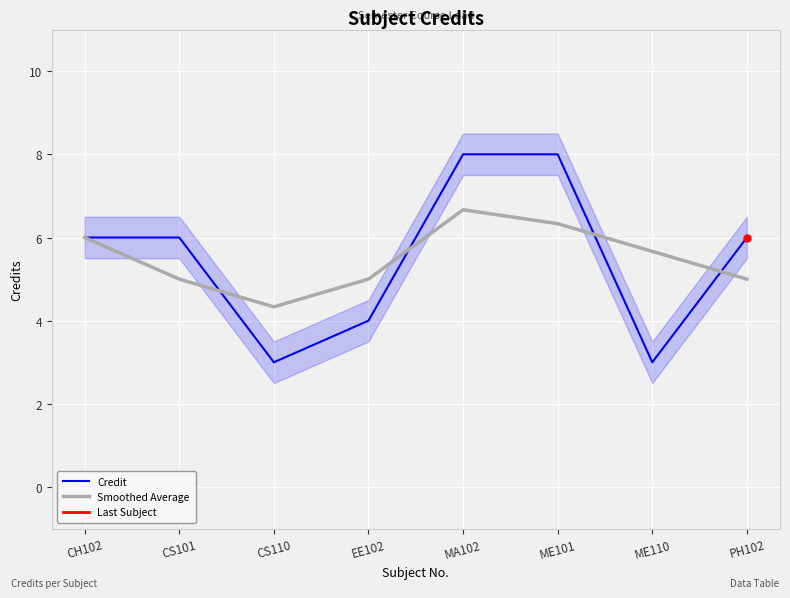

What is the difference between the highest and lowest values at ME101?

1.7